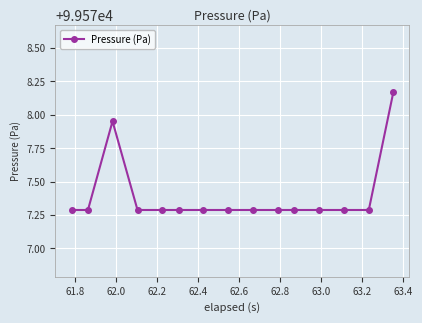

What is the difference between the second highest and second lowest values?

0.7